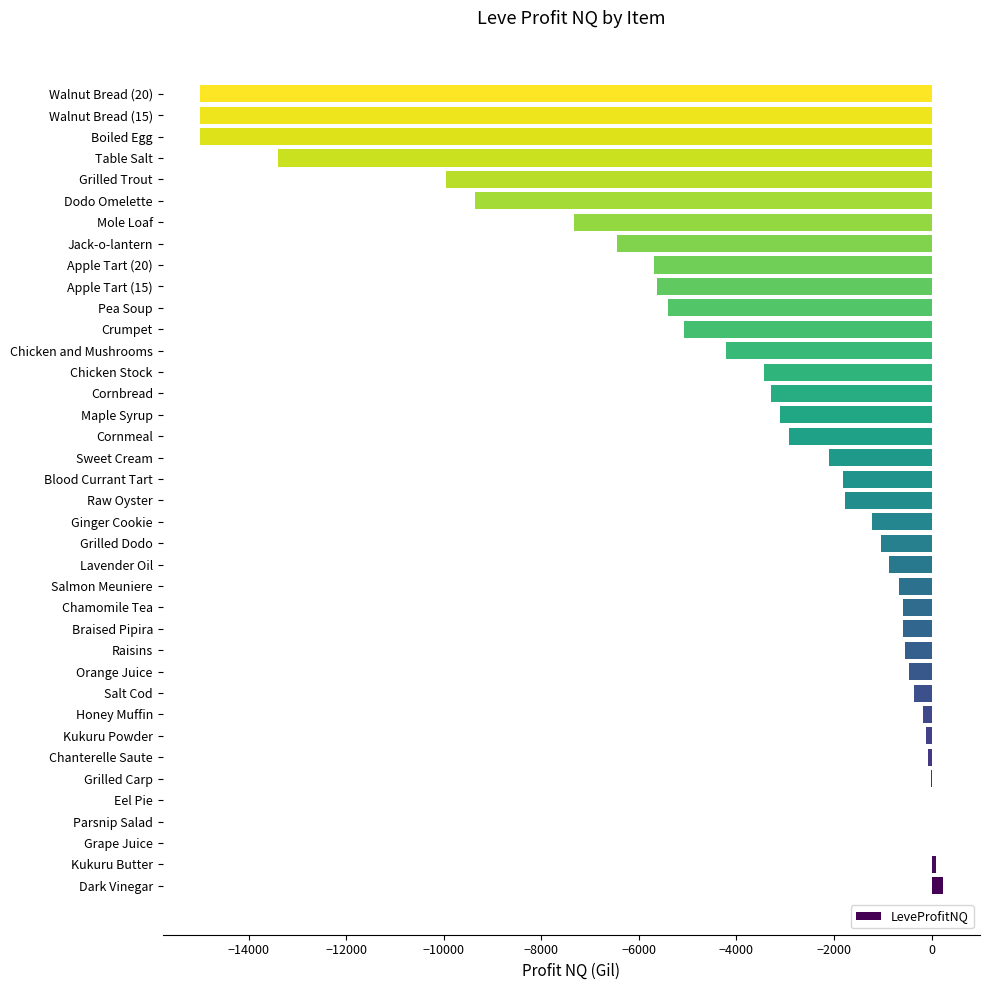

What is the sum of all values?

-142347.7